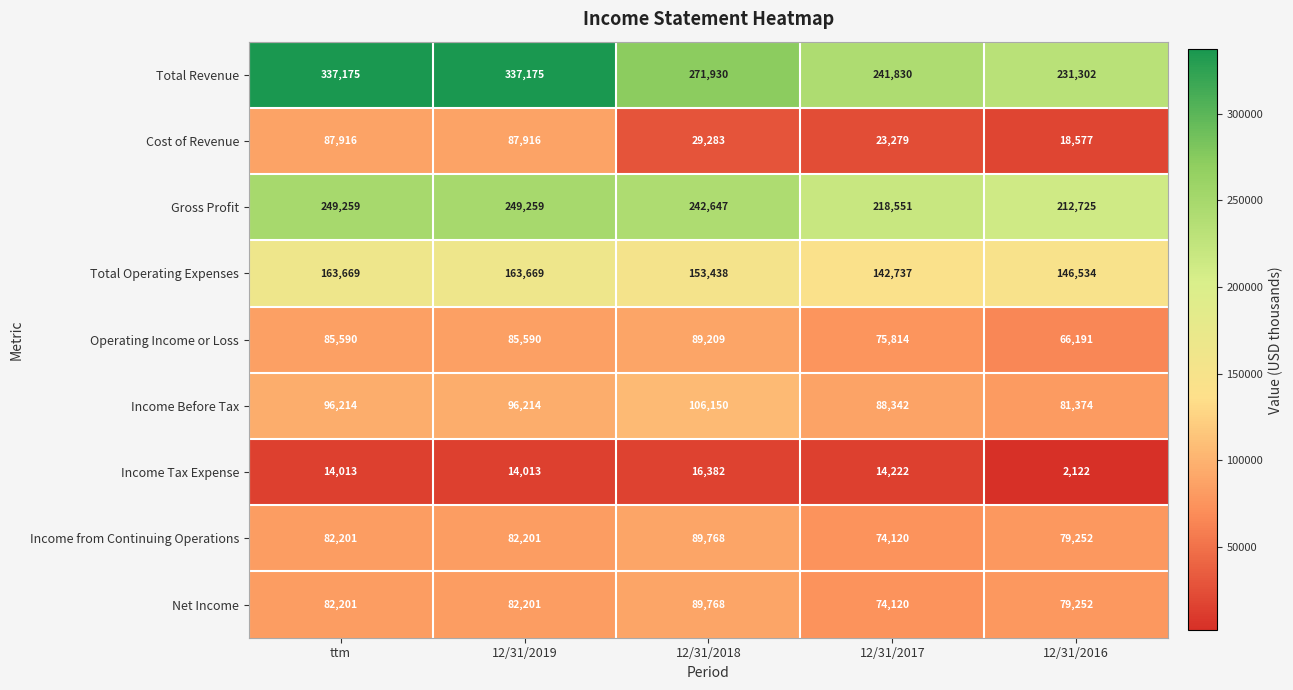

Is it true that Cost of Revenue equals 18577 at 12/31/2016?

True